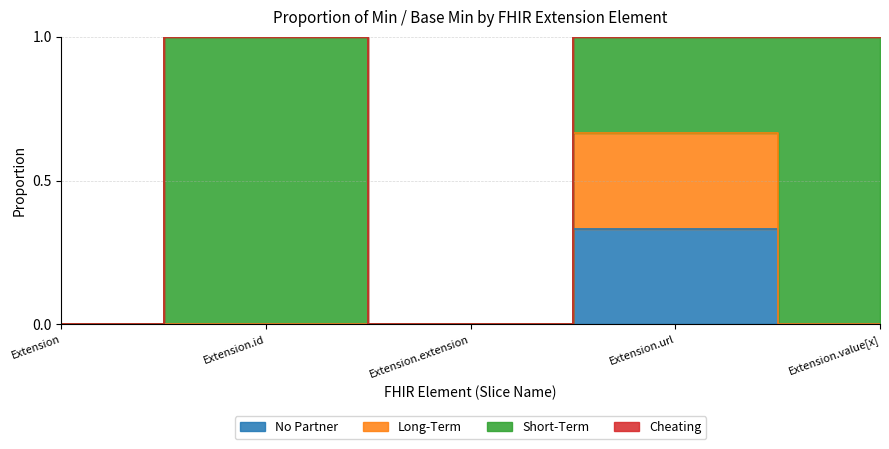

Which has a higher value, Extension.id or Extension.extension?

Extension.id